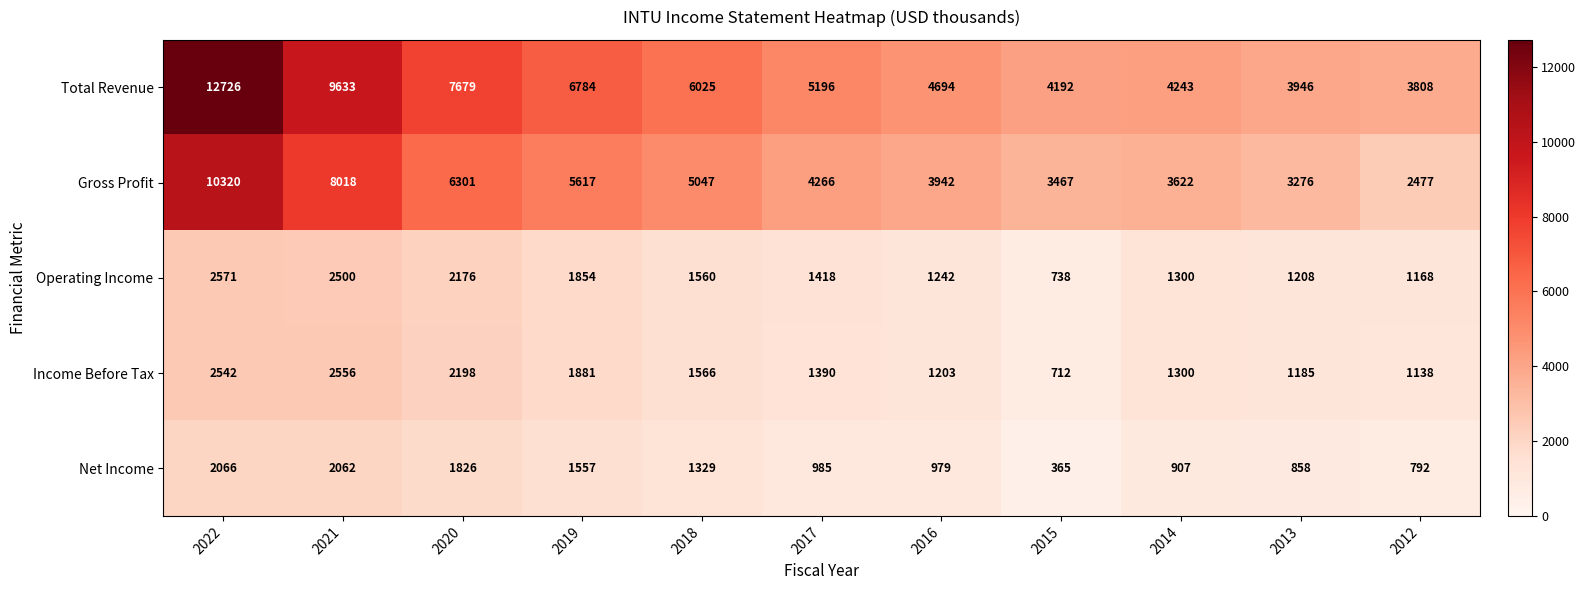

At how many categories does at least one series exceed 4068?

9